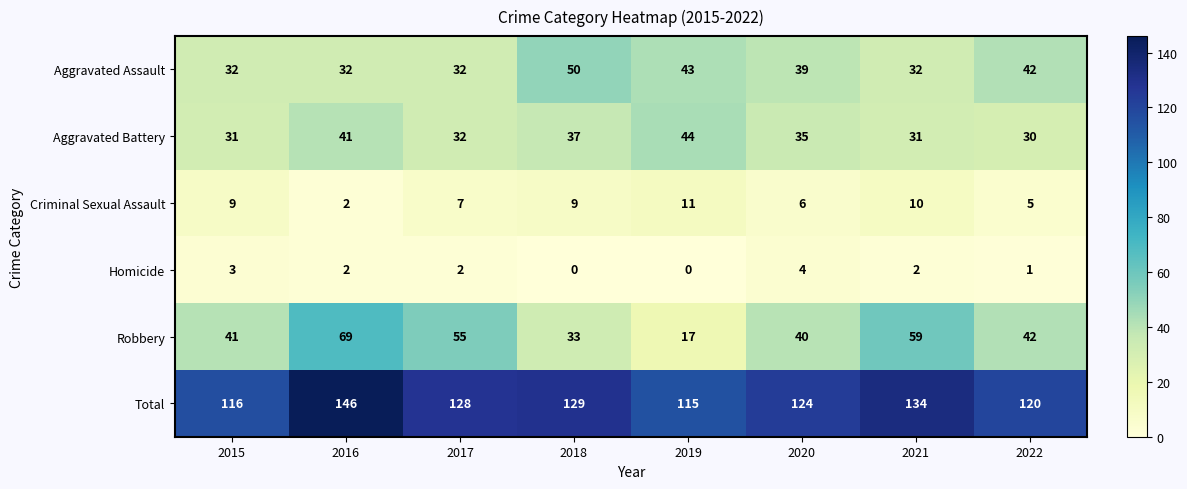

The value of Homicide at 2016 is 3. True or false?

False